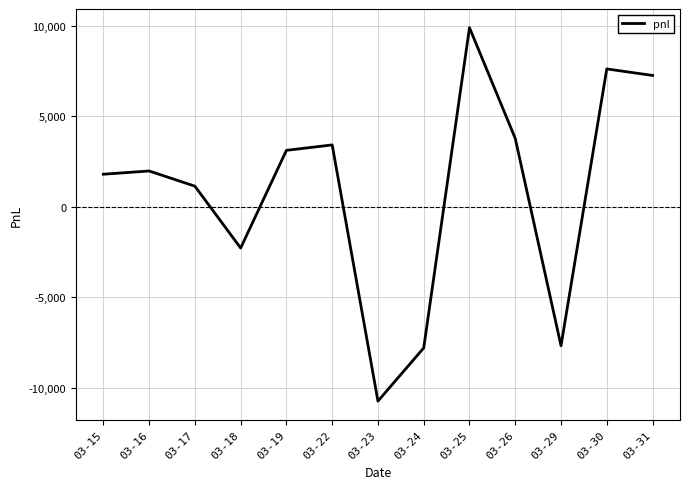

What is the change in value from 03-24 to 03-26?

+11580